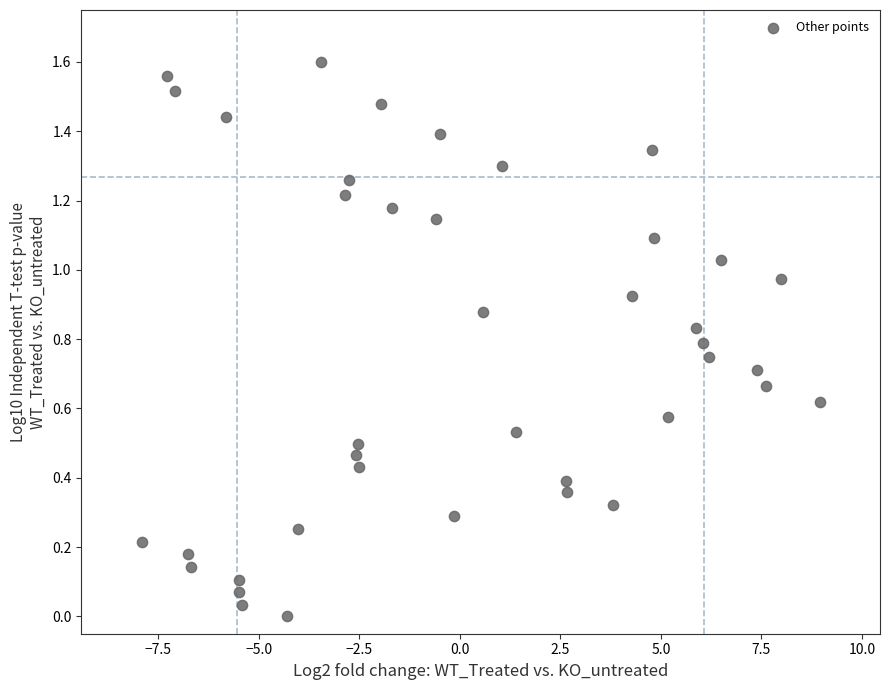

What is the range of X values (max minus min)?

16.9